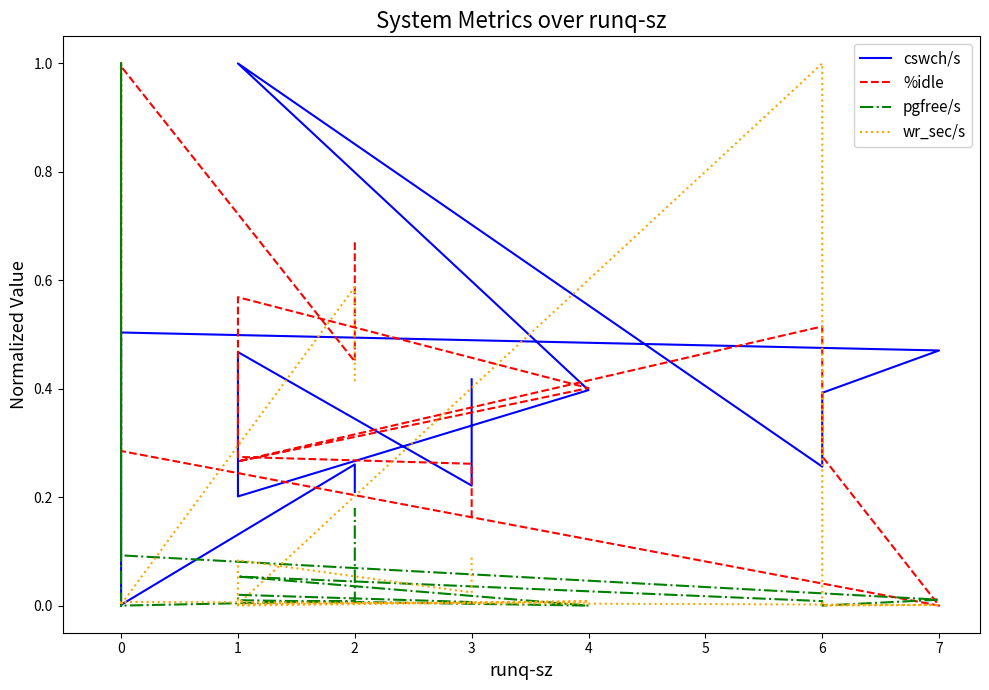

Between 0 and 3, which is larger?

3